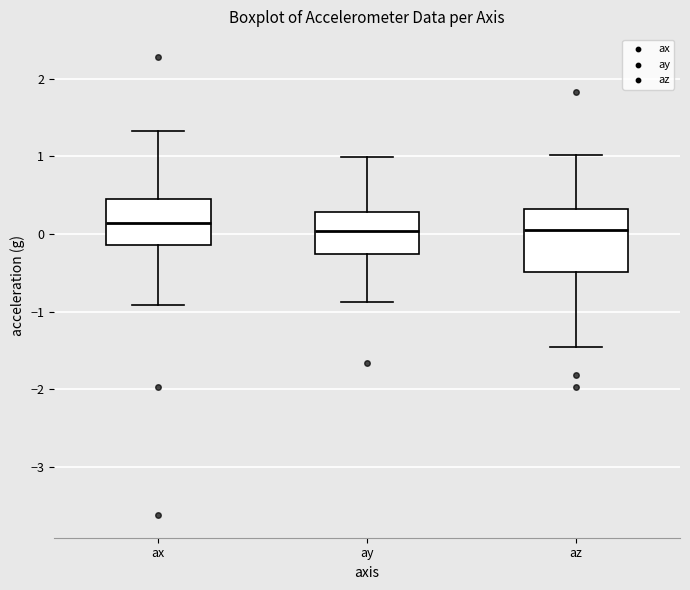

Reading left to right, read every box against the y-axis: the position of its median line, the range the box covers, and the ends of its whiskers. The values are not printed on the chart, so give them approximately, as read against the axis.

ax: median 0.1, box -0.1 to 0.4, whiskers -0.9 to 1.3
ay: median 0.0, box -0.3 to 0.3, whiskers -0.9 to 1.0
az: median 0.1, box -0.5 to 0.3, whiskers -1.5 to 1.0